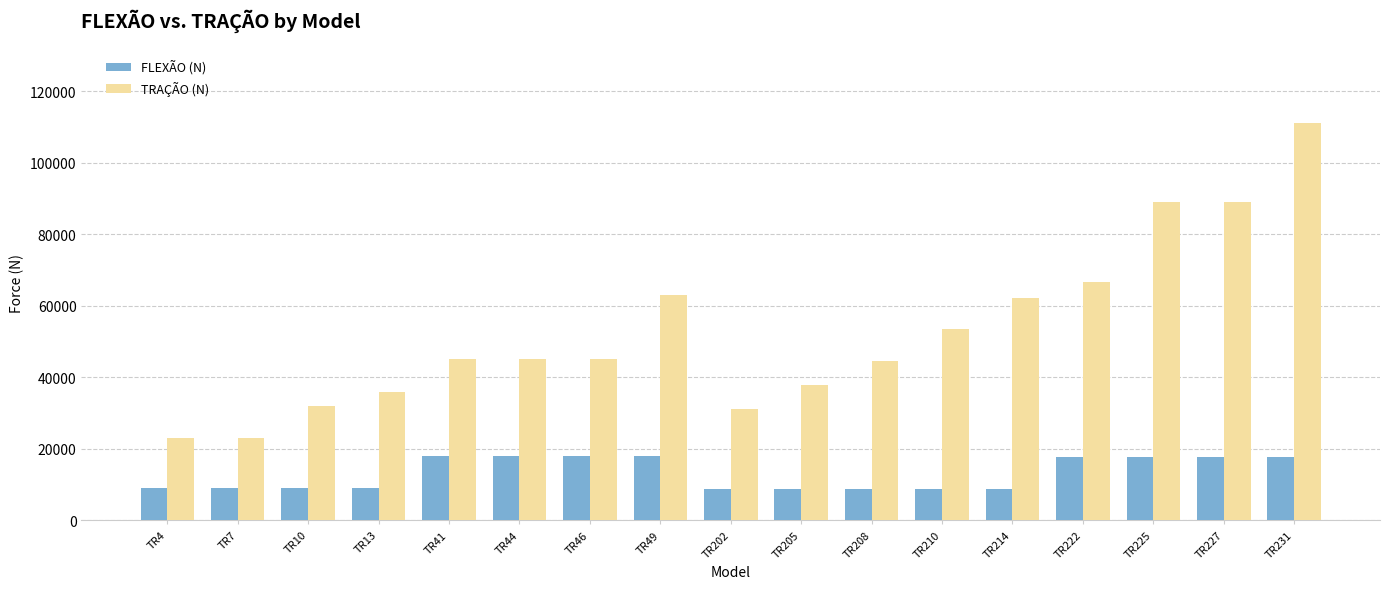

List the series in order of their peak value, highest first.

TRAÇÃO (N), FLEXÃO (N)